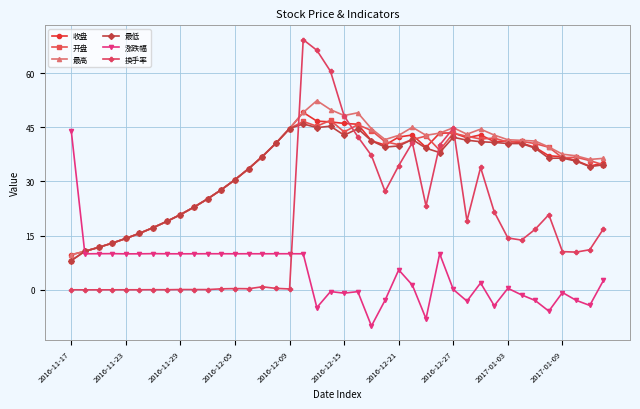

What is the lowest value of the 收盘 series?

9.7